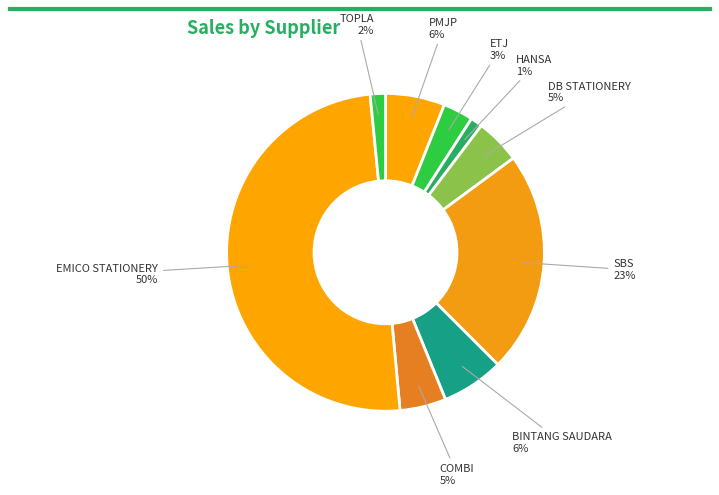

To the nearest percent, what portion does BINTANG SAUDARA represent?

6%